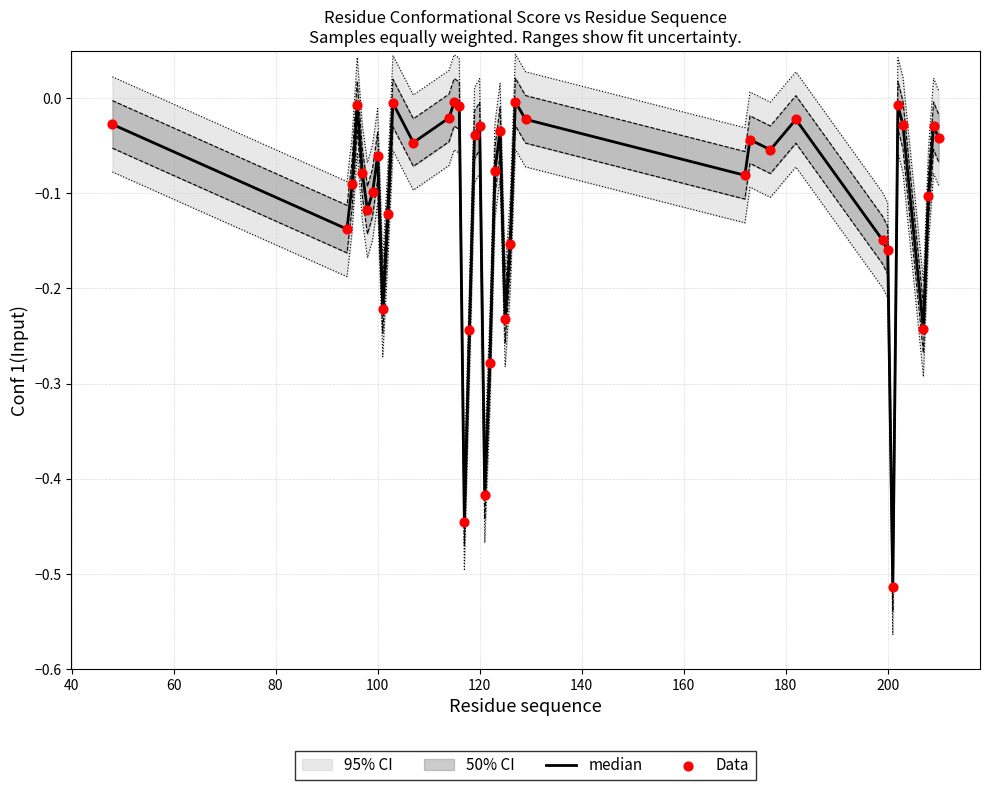

Which series has the widest spread of Y values?

median